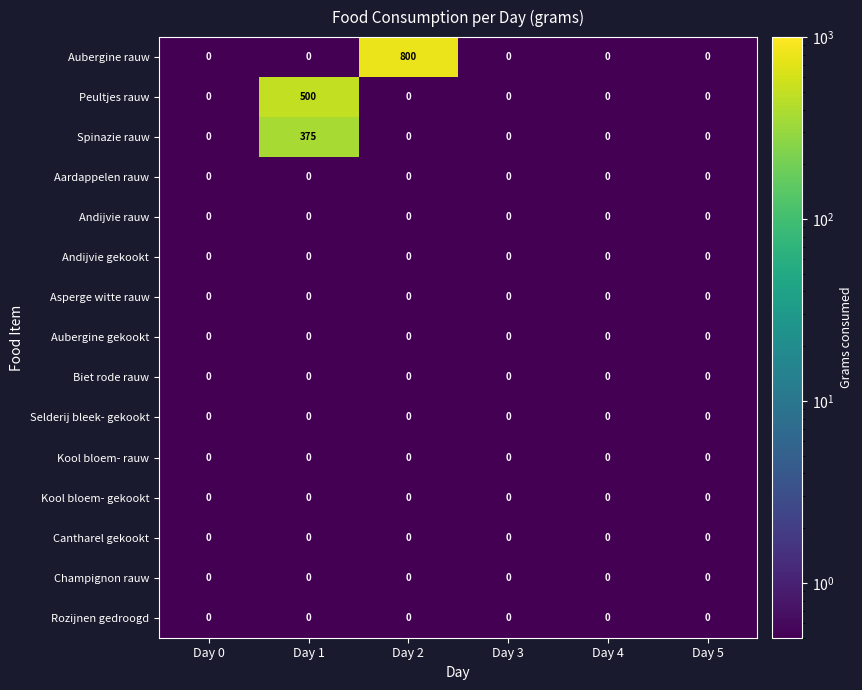

Between Day 2 and Day 4, which series saw the biggest shift?

Aubergine rauw